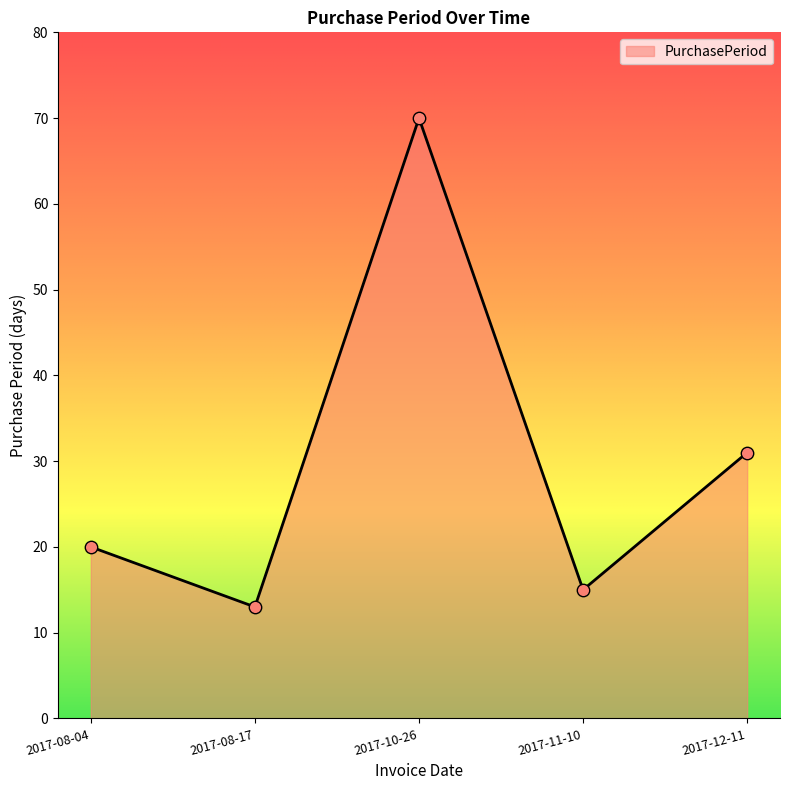

What is the ratio of the value at 2017-08-17 to the value at 2017-12-11?

0.4